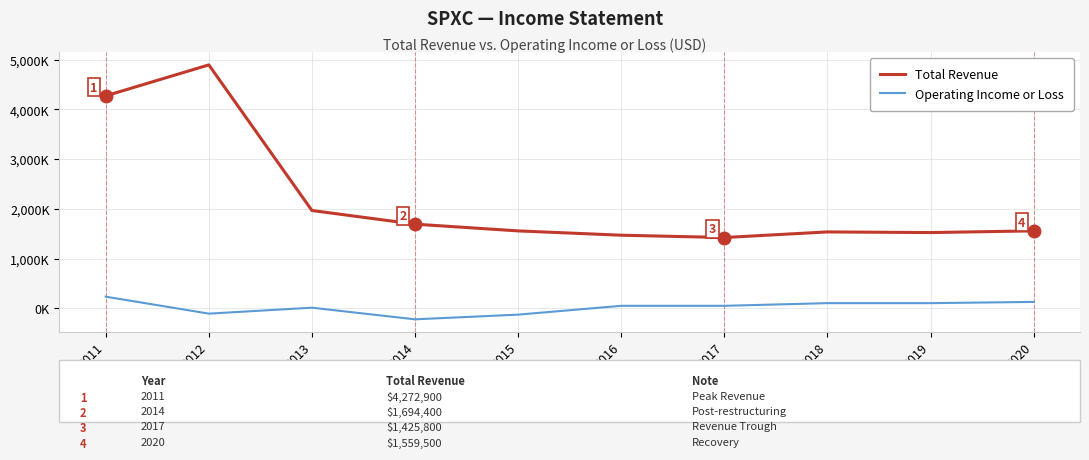

True or false: Total Revenue and Operating Income or Loss intersect in this chart.

False